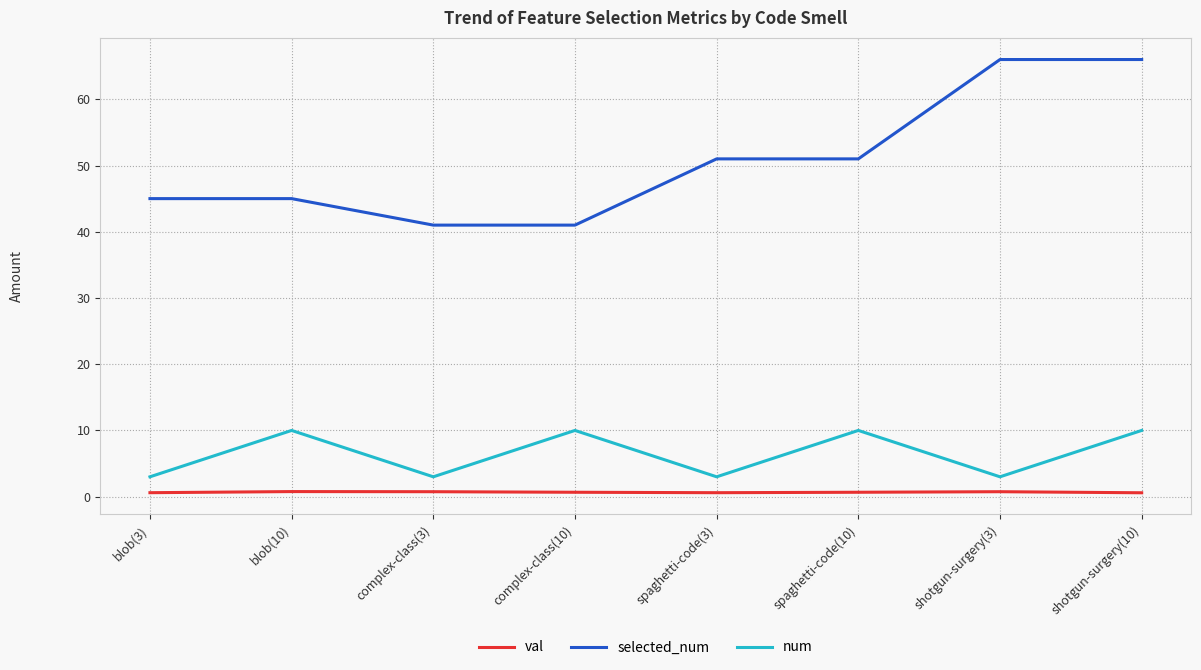

What position from the right is spaghetti-code(10)?

3